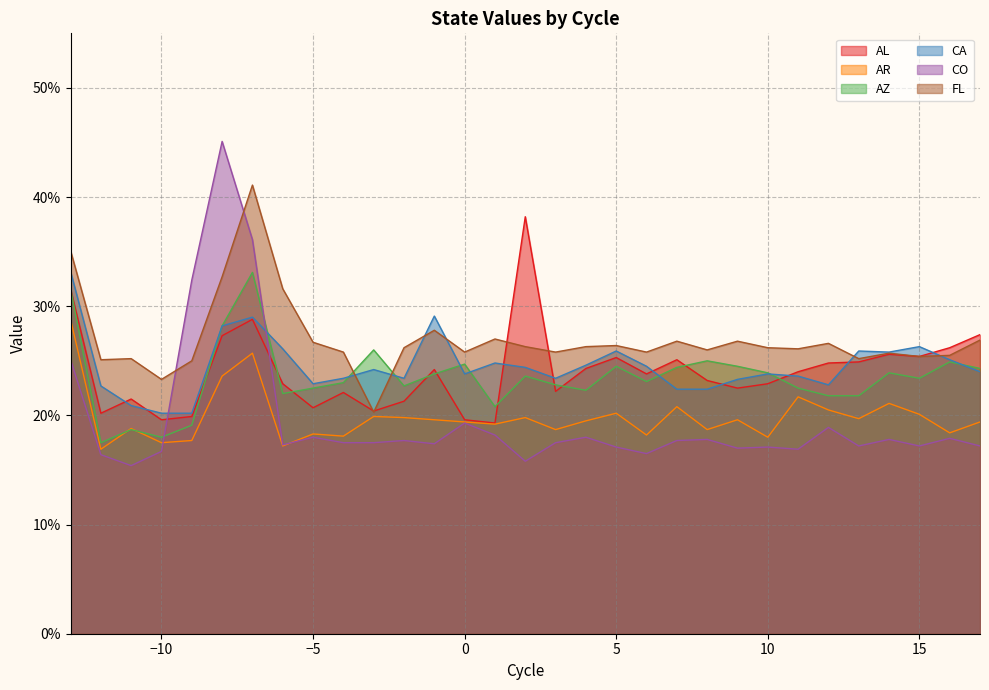

Reading left to right, extract all data points from this chart.

AL: -13=0.3	-12=0.2	-11=0.2	-10=0.2	-9=0.2	-8=0.3	-7=0.3	-6=0.2	-5=0.2	-4=0.2	-3=0.2	-2=0.2	-1=0.2	0=0.2	1=0.2	2=0.4	3=0.2	4=0.2	5=0.3	6=0.2	7=0.3	8=0.2	9=0.2	10=0.2	11=0.2	12=0.2	13=0.2	14=0.3	15=0.3	16=0.3	17=0.3
AR: -13=0.3	-12=0.2	-11=0.2	-10=0.2	-9=0.2	-8=0.2	-7=0.3	-6=0.2	-5=0.2	-4=0.2	-3=0.2	-2=0.2	-1=0.2	0=0.2	1=0.2	2=0.2	3=0.2	4=0.2	5=0.2	6=0.2	7=0.2	8=0.2	9=0.2	10=0.2	11=0.2	12=0.2	13=0.2	14=0.2	15=0.2	16=0.2	17=0.2
AZ: -13=0.3	-12=0.2	-11=0.2	-10=0.2	-9=0.2	-8=0.3	-7=0.3	-6=0.2	-5=0.2	-4=0.2	-3=0.3	-2=0.2	-1=0.2	0=0.2	1=0.2	2=0.2	3=0.2	4=0.2	5=0.2	6=0.2	7=0.2	8=0.2	9=0.2	10=0.2	11=0.2	12=0.2	13=0.2	14=0.2	15=0.2	16=0.2	17=0.2
CA: -13=0.3	-12=0.2	-11=0.2	-10=0.2	-9=0.2	-8=0.3	-7=0.3	-6=0.3	-5=0.2	-4=0.2	-3=0.2	-2=0.2	-1=0.3	0=0.2	1=0.2	2=0.2	3=0.2	4=0.2	5=0.3	6=0.2	7=0.2	8=0.2	9=0.2	10=0.2	11=0.2	12=0.2	13=0.3	14=0.3	15=0.3	16=0.3	17=0.2
CO: -13=0.3	-12=0.2	-11=0.2	-10=0.2	-9=0.3	-8=0.5	-7=0.4	-6=0.2	-5=0.2	-4=0.2	-3=0.2	-2=0.2	-1=0.2	0=0.2	1=0.2	2=0.2	3=0.2	4=0.2	5=0.2	6=0.2	7=0.2	8=0.2	9=0.2	10=0.2	11=0.2	12=0.2	13=0.2	14=0.2	15=0.2	16=0.2	17=0.2
FL: -13=0.4	-12=0.3	-11=0.3	-10=0.2	-9=0.2	-8=0.3	-7=0.4	-6=0.3	-5=0.3	-4=0.3	-3=0.2	-2=0.3	-1=0.3	0=0.3	1=0.3	2=0.3	3=0.3	4=0.3	5=0.3	6=0.3	7=0.3	8=0.3	9=0.3	10=0.3	11=0.3	12=0.3	13=0.3	14=0.3	15=0.3	16=0.3	17=0.3